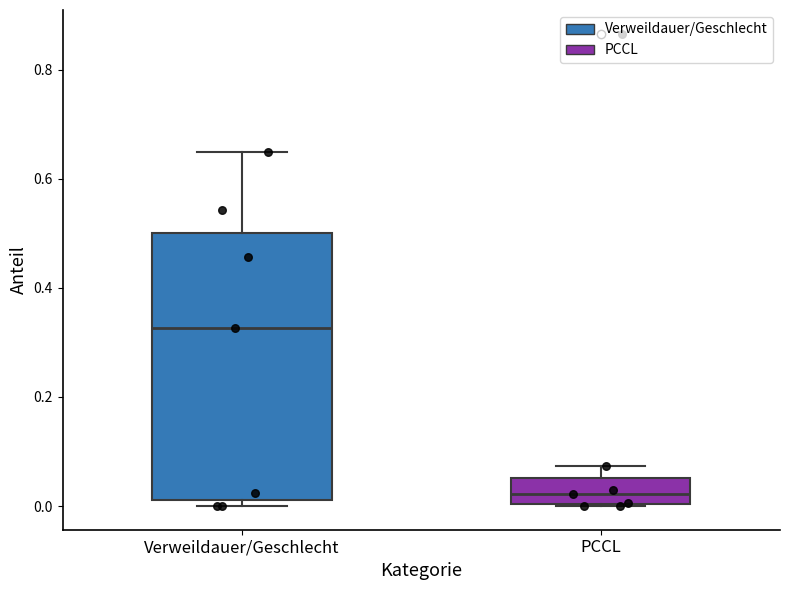

Reading left to right, read every box against the y-axis: the position of its median line, the range the box covers, and the ends of its whiskers. The values are not printed on the chart, so give them approximately, as read against the axis.

Verweildauer/Geschlecht: median 0.32, box 0.02 to 0.50, whiskers 0.00 to 0.66
PCCL: median 0.02, box 0.00 to 0.06, whiskers 0.00 to 0.08